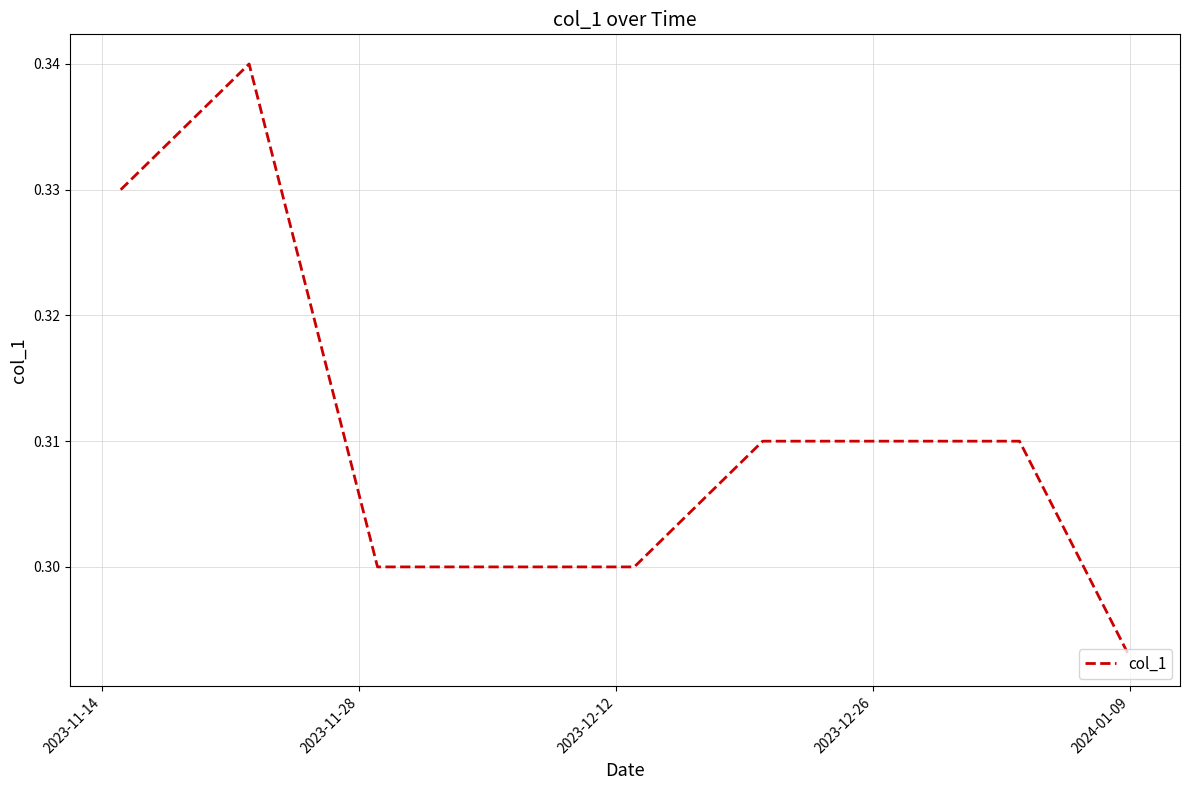

How many values are between 0 and 1?

40